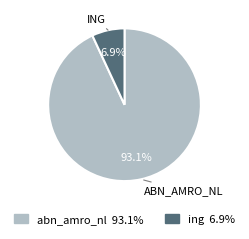

What percentage is the abn_amro_nl slice, to the nearest percent?

93%